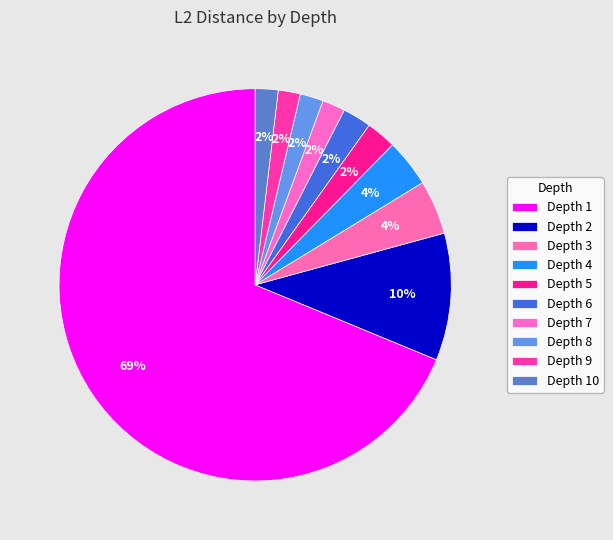

Count the number of slices in the pie.

10